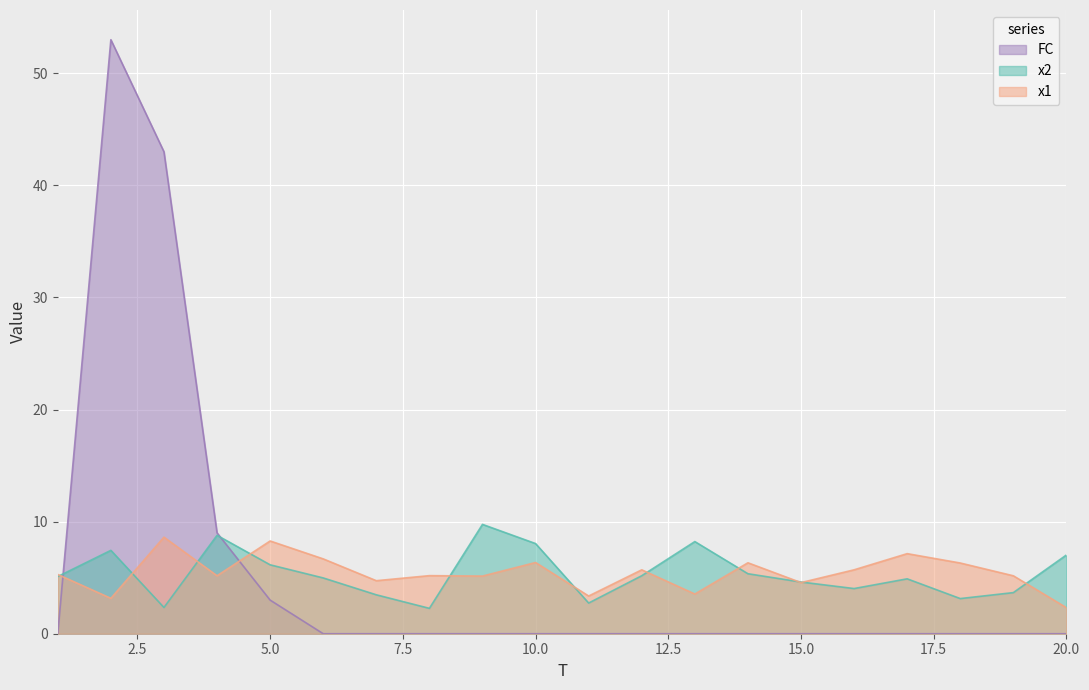

The x2 series shows 4.0 at 16. True or false?

True